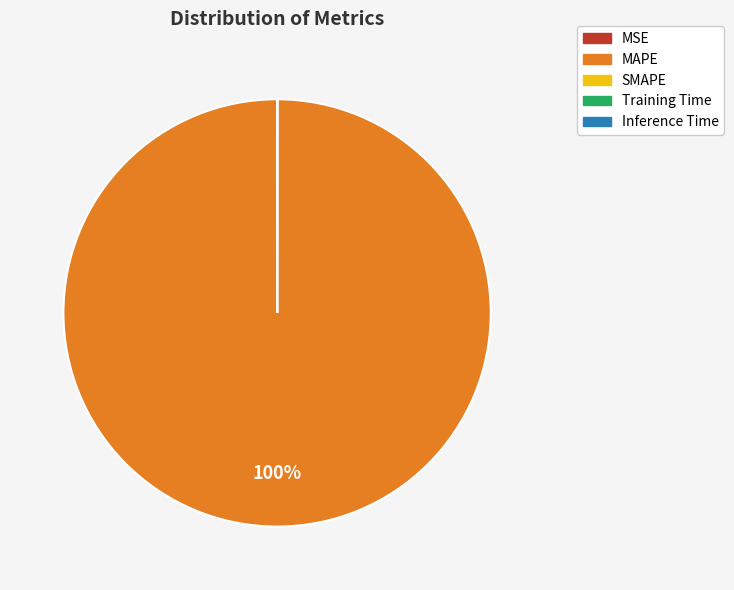

What percentage is the MAPE slice, to the nearest percent?

100%